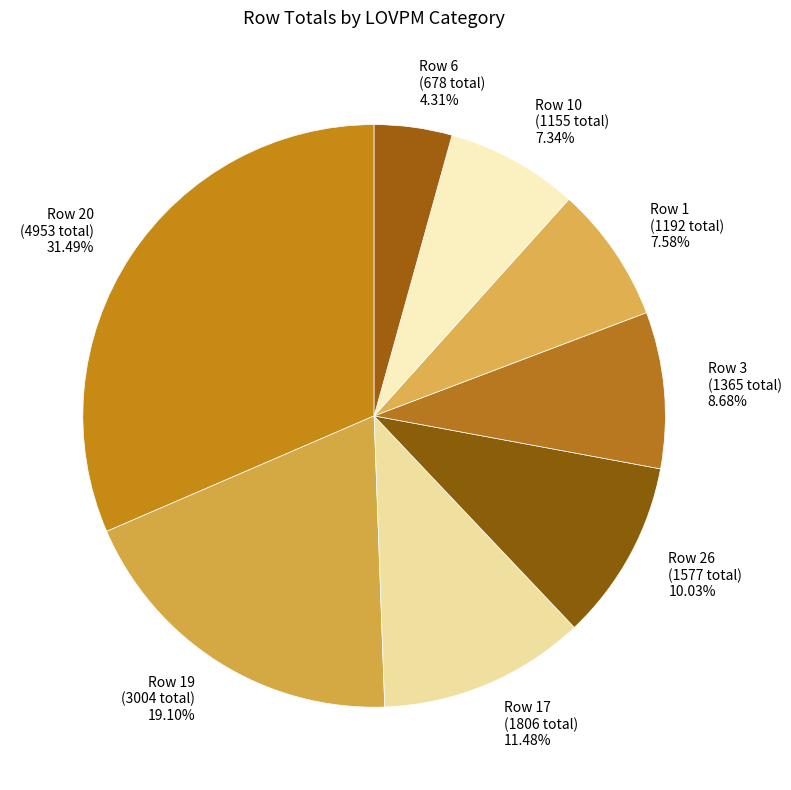

To the nearest percent, what is the average slice percentage?

12%